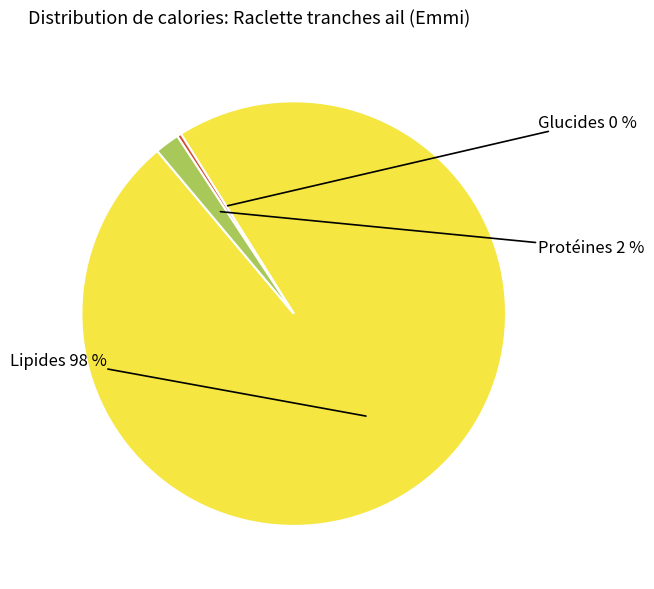

To the nearest percent, what is the average slice percentage?

33%